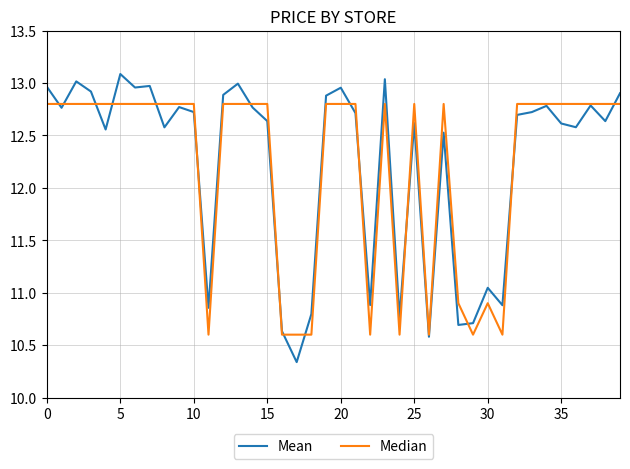

List the series in order of their peak value, lowest first.

Median, Mean